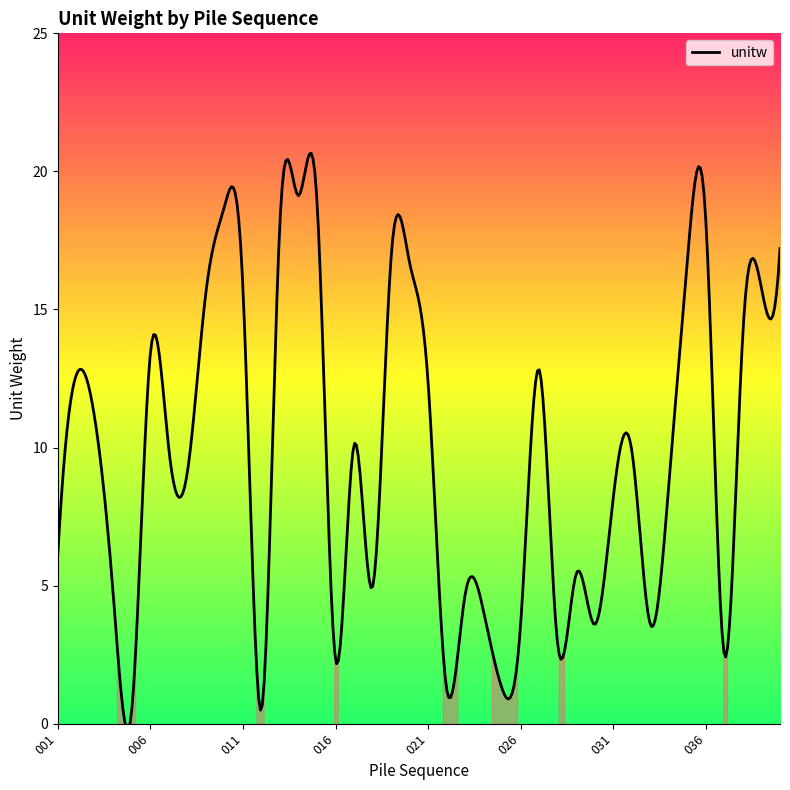

How many values are below 9?

18